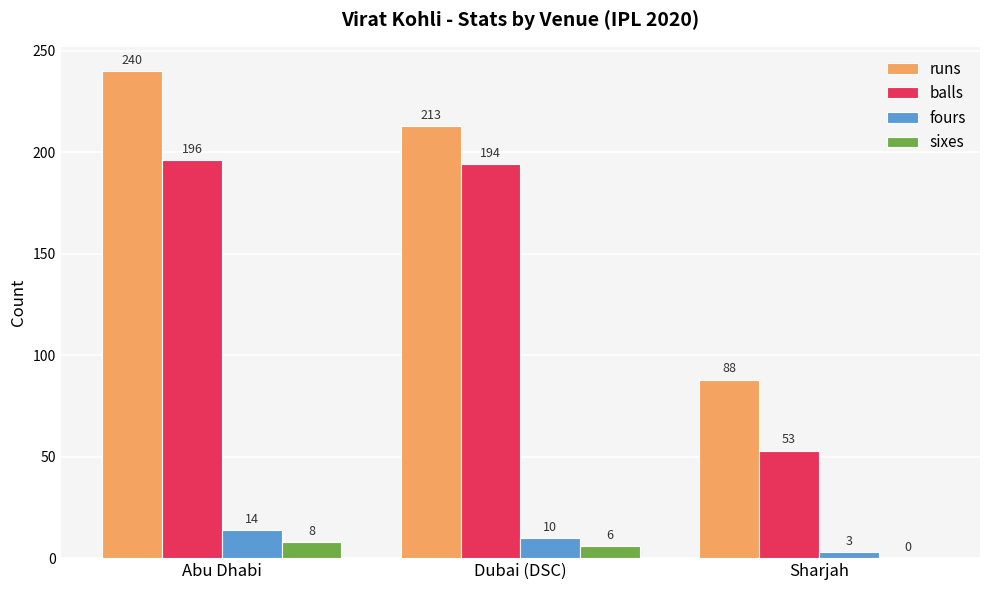

Between Abu Dhabi and Dubai (DSC), which series saw the biggest shift?

runs